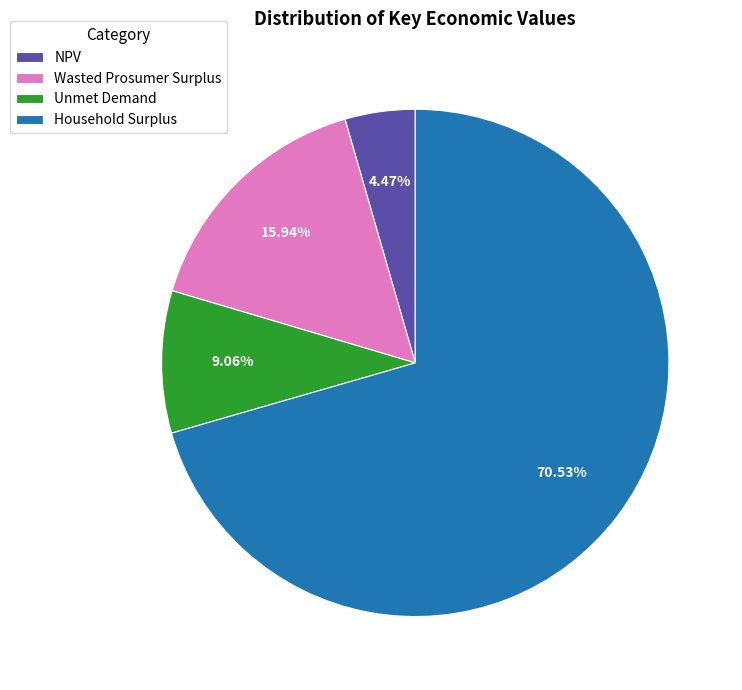

To the nearest percent, what is the difference between the Unmet Demand and NPV slice percentages?

5%